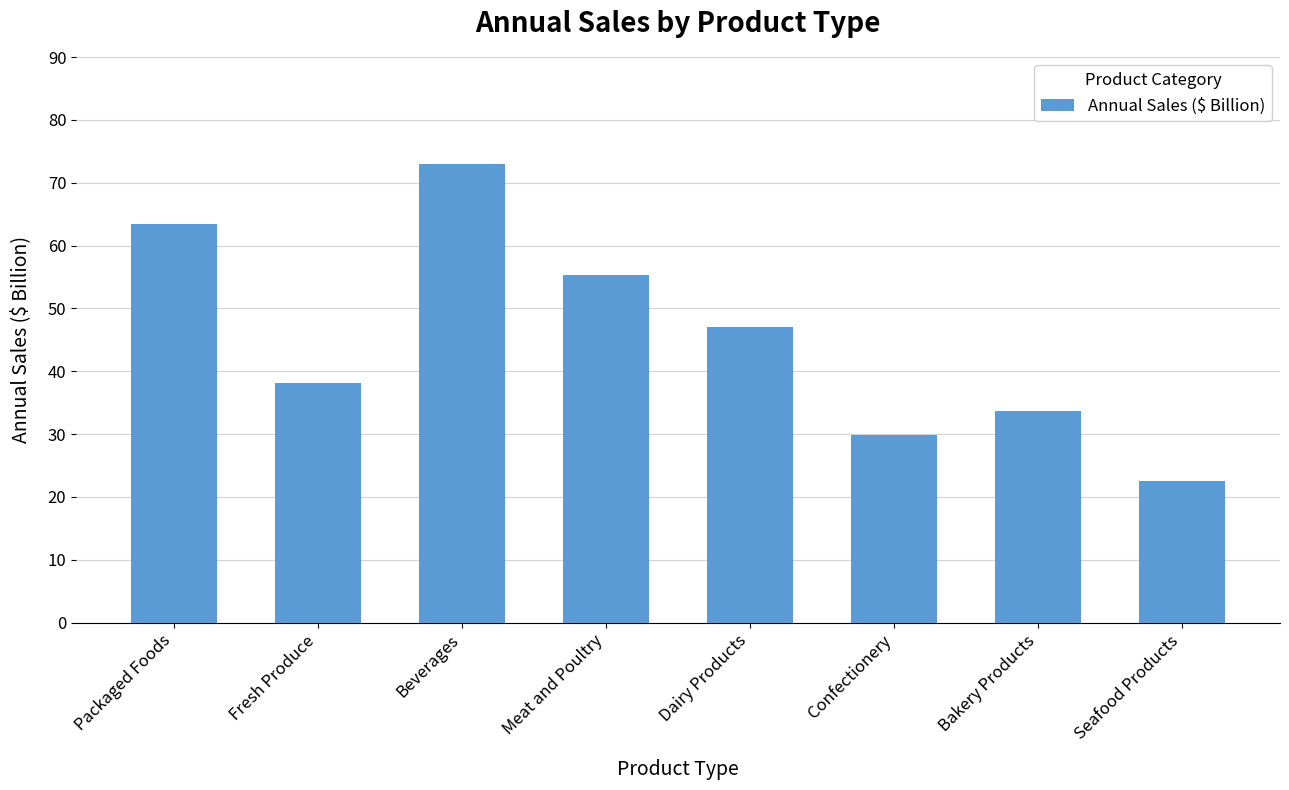

What is the approximate value at Bakery Products?

33.7